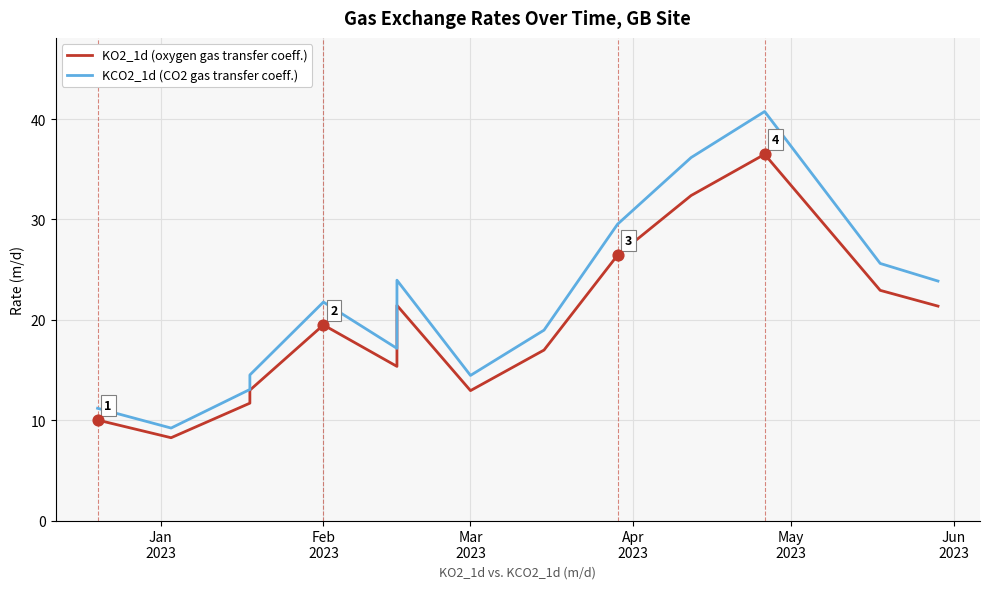

Which series reaches the minimum Y coordinate?

KO2_1d (oxygen gas transfer coeff.)